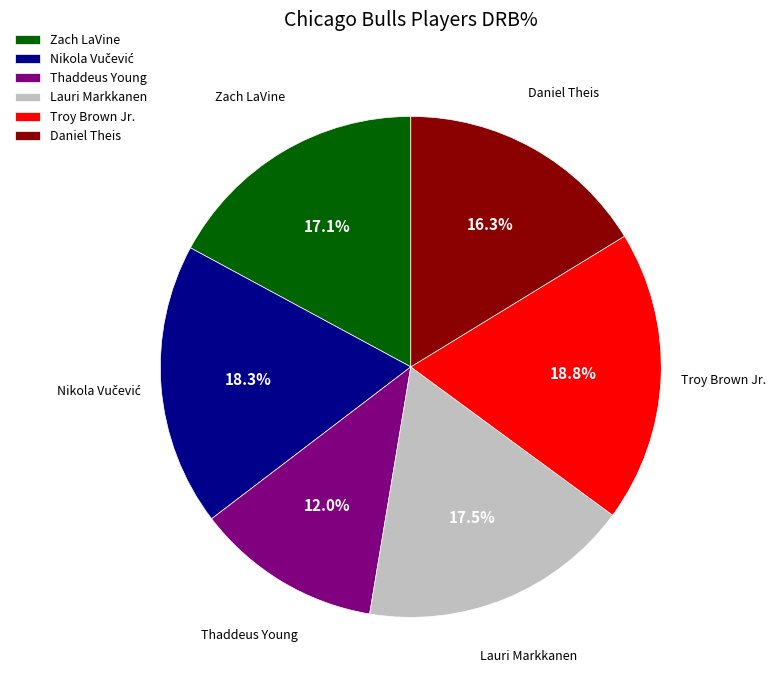

Approximately how many times larger is the value at Lauri Markkanen compared to Troy Brown Jr.?

0.9